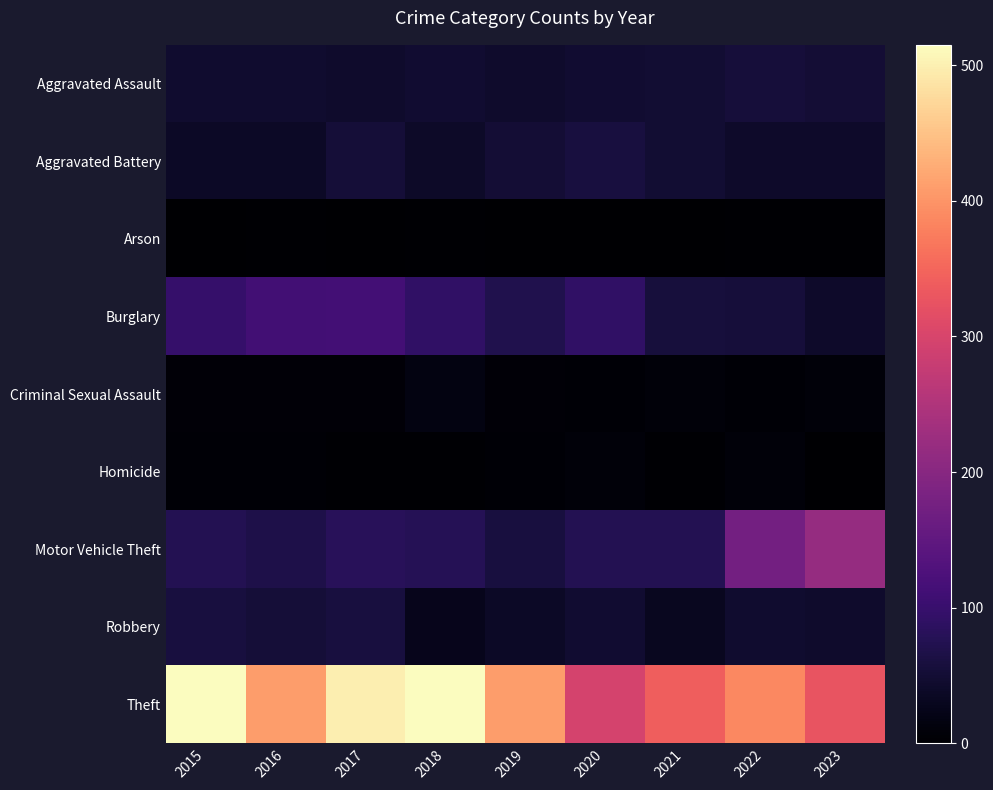

Reading right to left, extract all data points from this chart.

Aggravated Assault: 2023=52	2022=55	2021=50	2020=48	2019=44	2018=48	2017=44	2016=46	2015=46
Aggravated Battery: 2023=42	2022=42	2021=49	2020=59	2019=51	2018=39	2017=54	2016=37	2015=38
Arson: 2023=4	2022=3	2021=1	2020=2	2019=0	2018=3	2017=2	2016=4	2015=1
Burglary: 2023=42	2022=56	2021=57	2020=92	2019=72	2018=92	2017=114	2016=112	2015=98
Criminal Sexual Assault: 2023=9	2022=5	2021=9	2020=5	2019=7	2018=18	2017=7	2016=7	2015=7
Homicide: 2023=2	2022=9	2021=4	2020=10	2019=5	2018=3	2017=4	2016=5	2015=6
Motor Vehicle Theft: 2023=219	2022=175	2021=75	2020=75	2019=60	2018=78	2017=82	2016=67	2015=75
Robbery: 2023=43	2022=46	2021=32	2020=48	2019=38	2018=27	2017=60	2016=54	2015=59
Theft: 2023=326	2022=388	2021=341	2020=296	2019=409	2018=515	2017=497	2016=409	2015=515